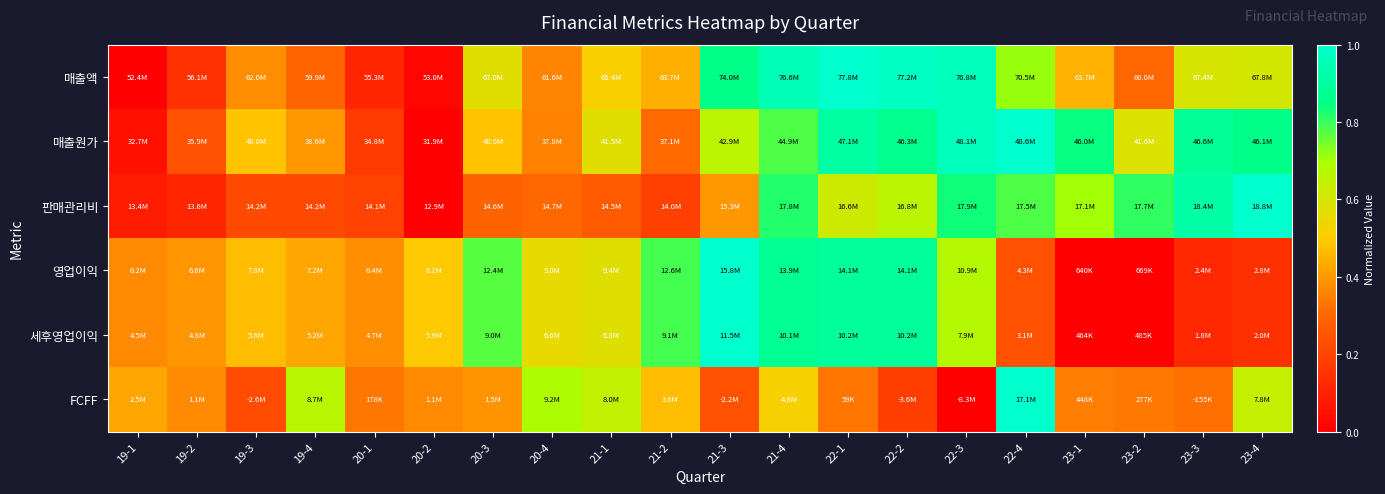

Between 20-3 and 22-2, which series saw the biggest shift?

매출액